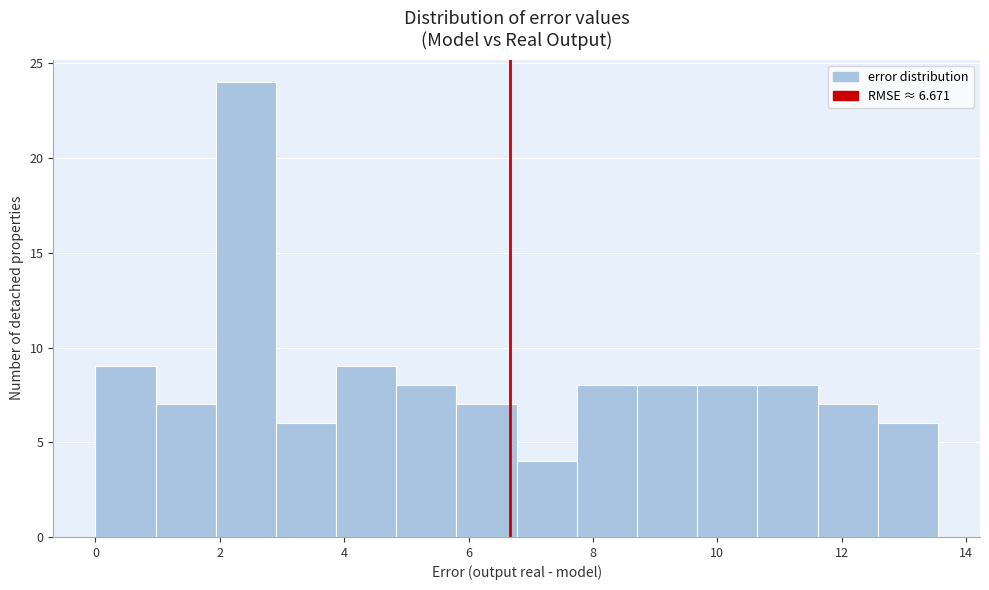

Reading left to right, list every bar in this chart as the range it spans on the x-axis followed by its height. Neither the bar edges nor the heights are printed on the chart, so give them approximately, as read against the axes.

0.0 to 1.0: 9
1.0 to 2.0: 7
2.0 to 3.0: 24
3.0 to 3.8: 6
3.8 to 4.8: 9
4.8 to 5.8: 8
5.8 to 6.8: 7
6.8 to 7.8: 4
7.8 to 8.8: 8
8.8 to 9.6: 8
9.6 to 10.6: 8
10.6 to 11.6: 8
11.6 to 12.6: 7
12.6 to 13.6: 6